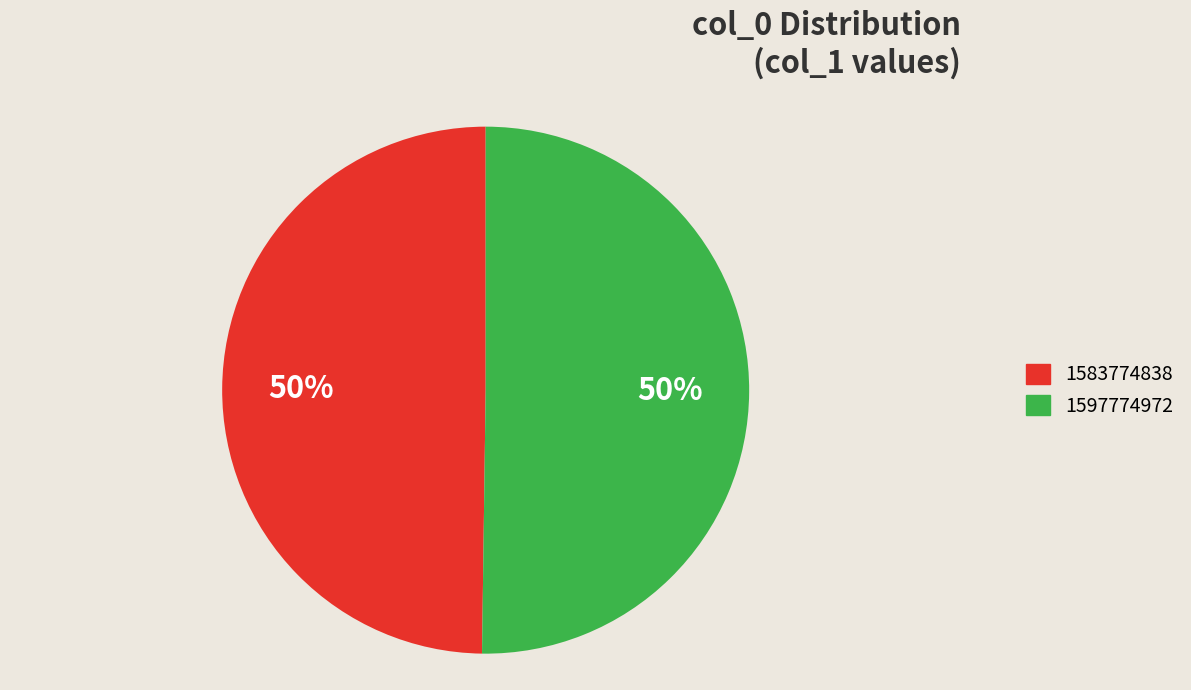

To the nearest percent, what is the average slice percentage?

50%